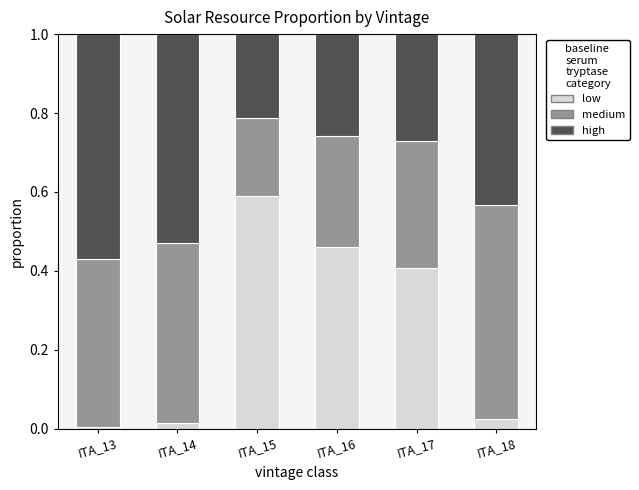

What is the total value across all series at ITA_17?

1.0